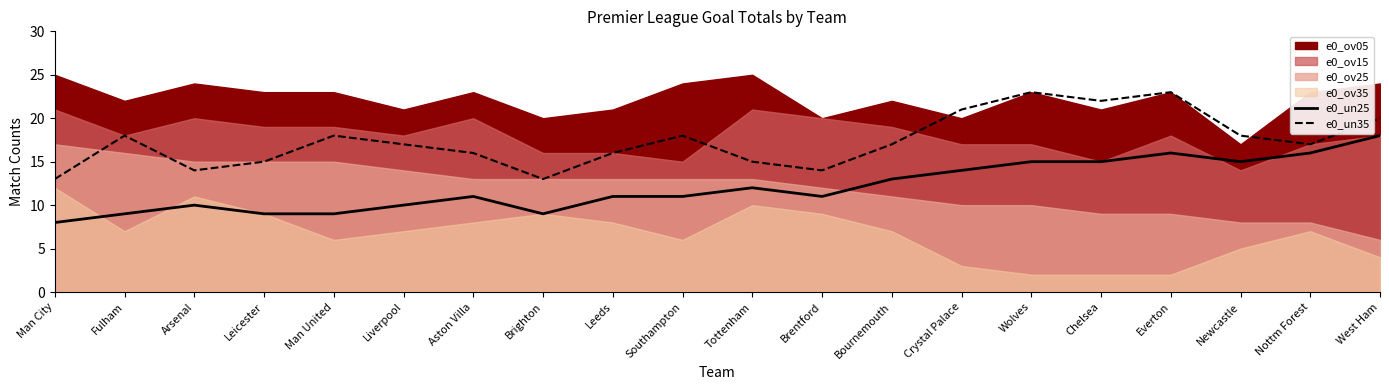

True or false: e0_un25 and e0_un35 intersect in this chart.

False